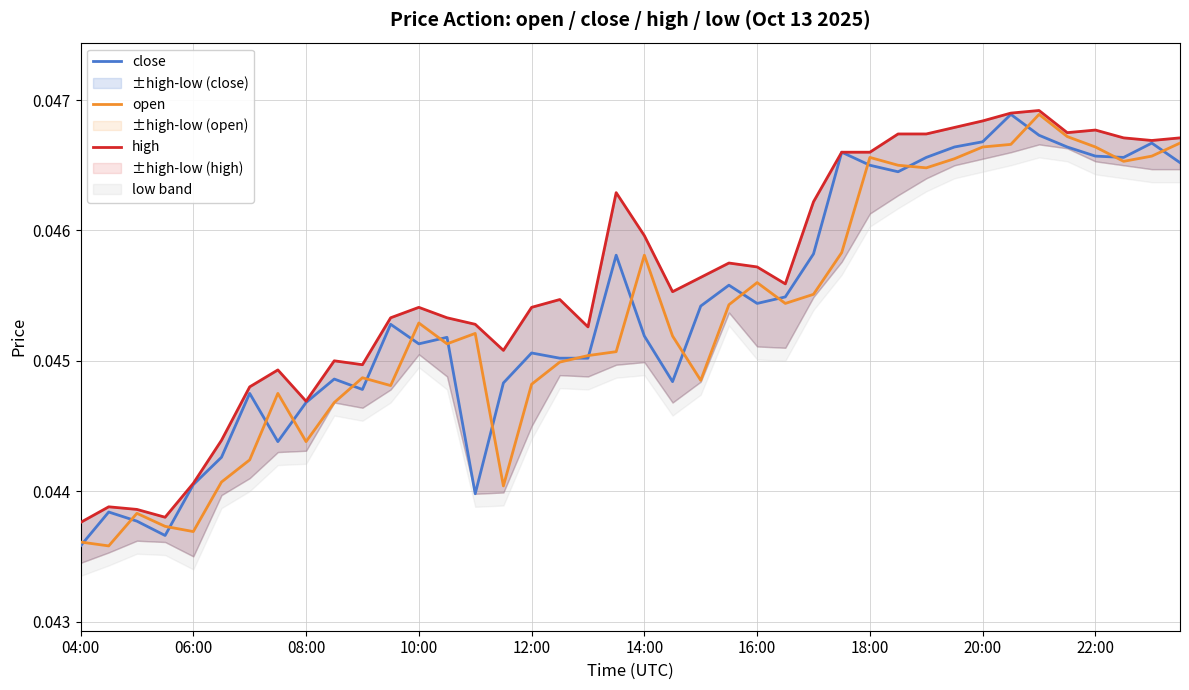

Count the number of data series in this chart.

3